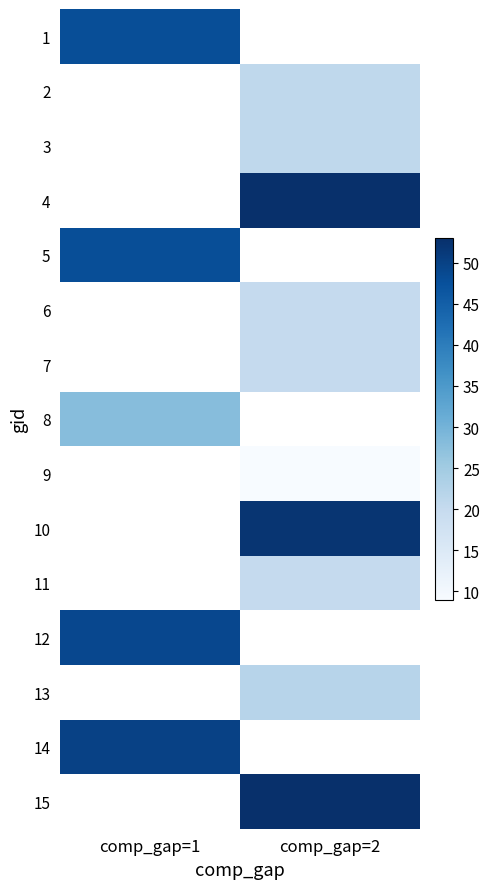

What is the minimum value shown in the chart?

9.0